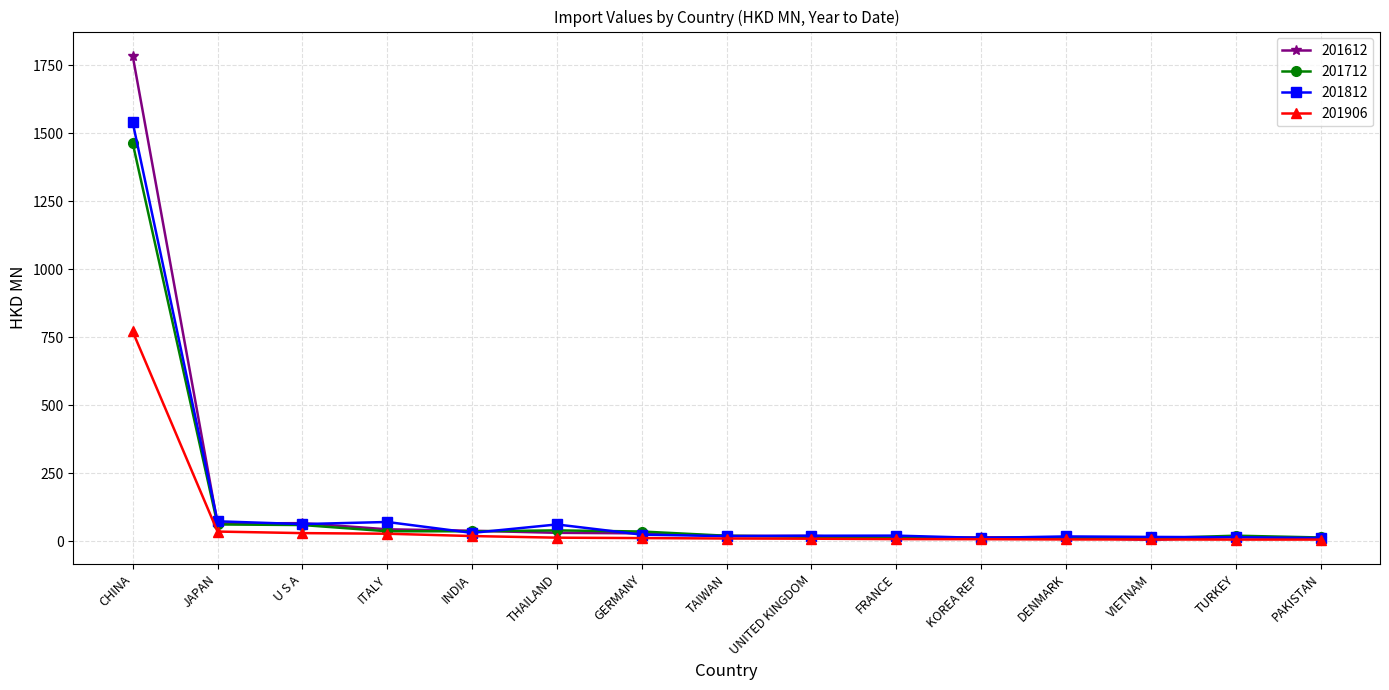

What are all the series names shown in the legend?

201612, 201712, 201812, 201906